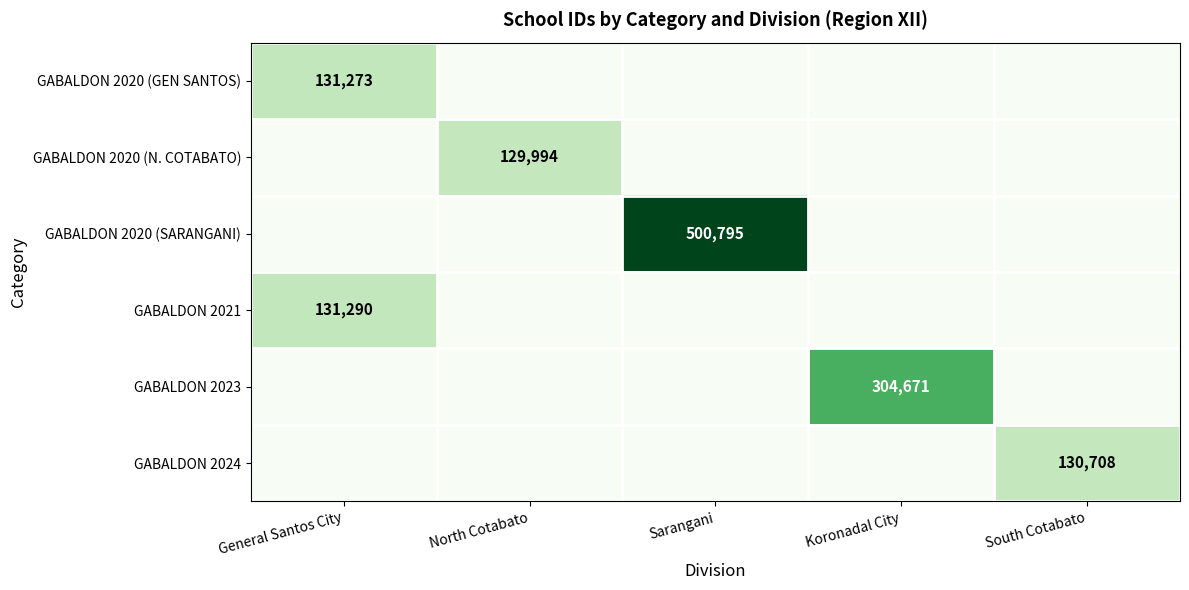

How many distinct data groups are displayed?

6